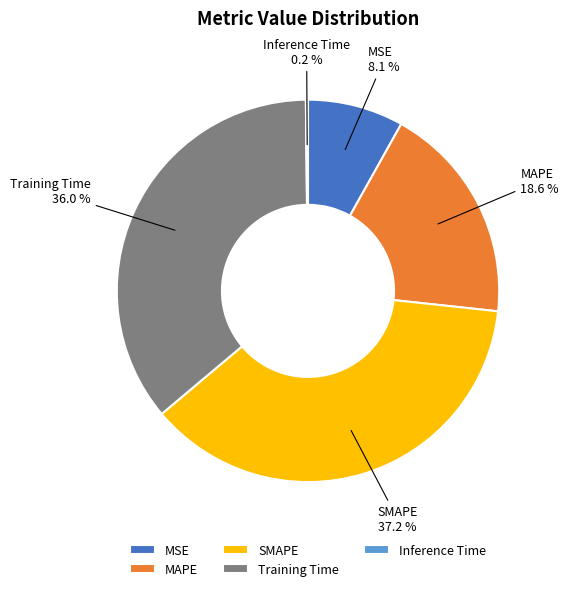

What is the largest slice in the pie chart?

SMAPE